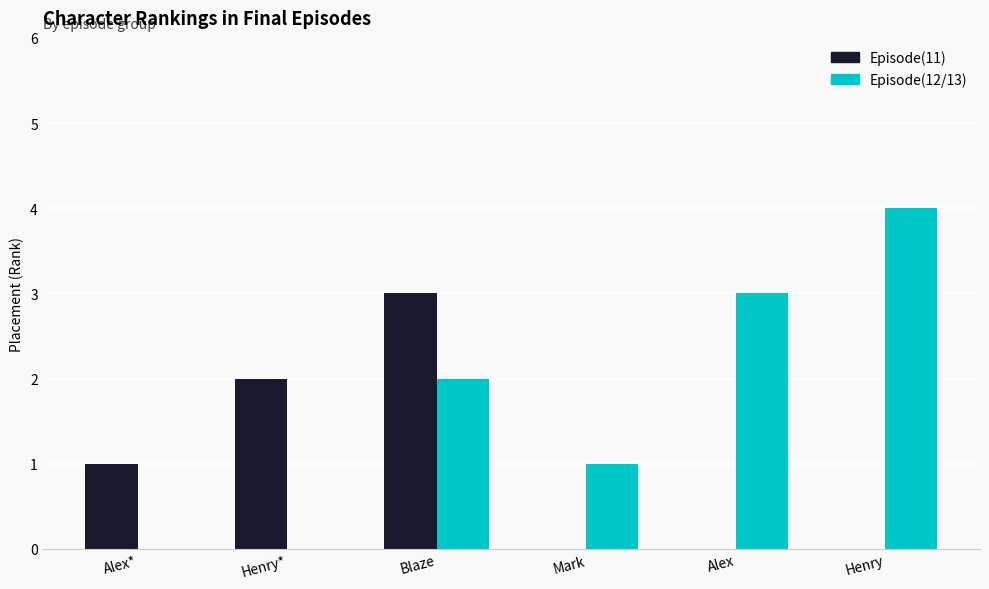

The value of Episode(11) at Henry* is 2. True or false?

True